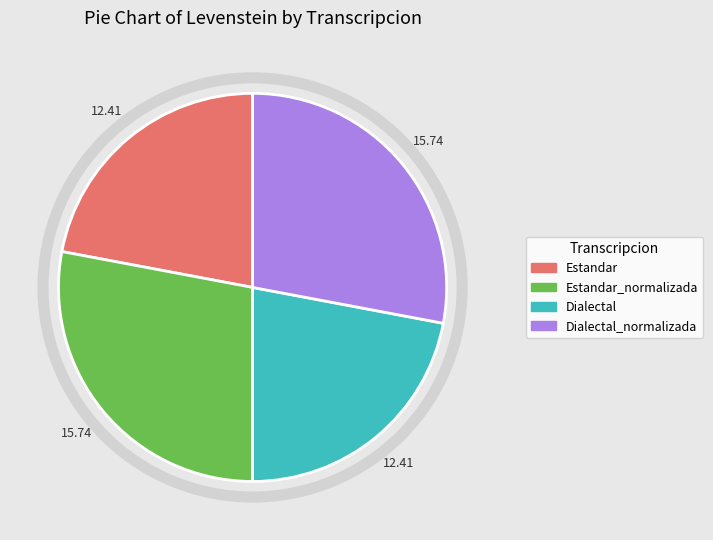

How many slices are in this pie chart?

4